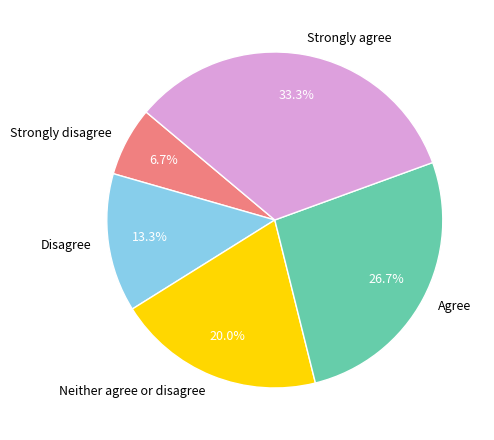

Between Disagree and Agree, which is larger?

Agree